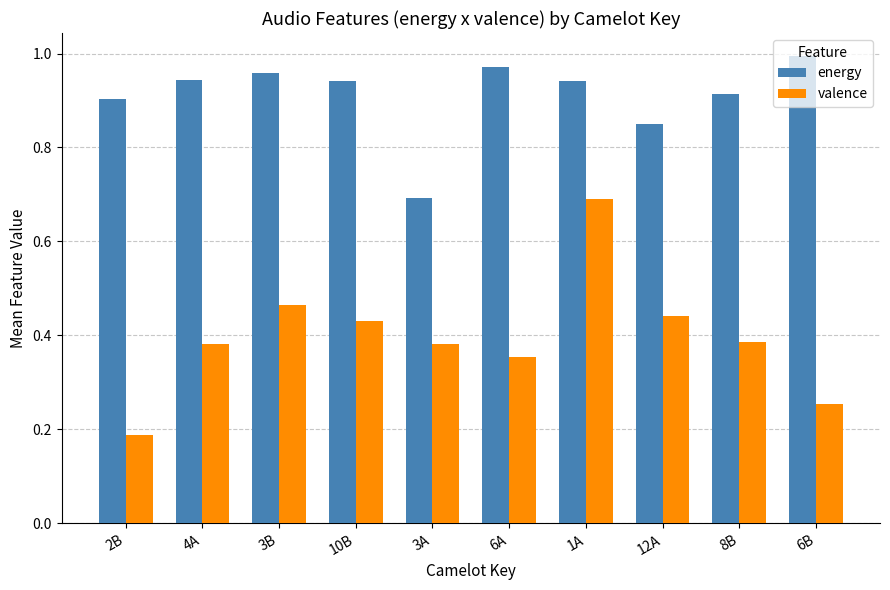

List the series in order of their overall mean, lowest first.

valence, energy